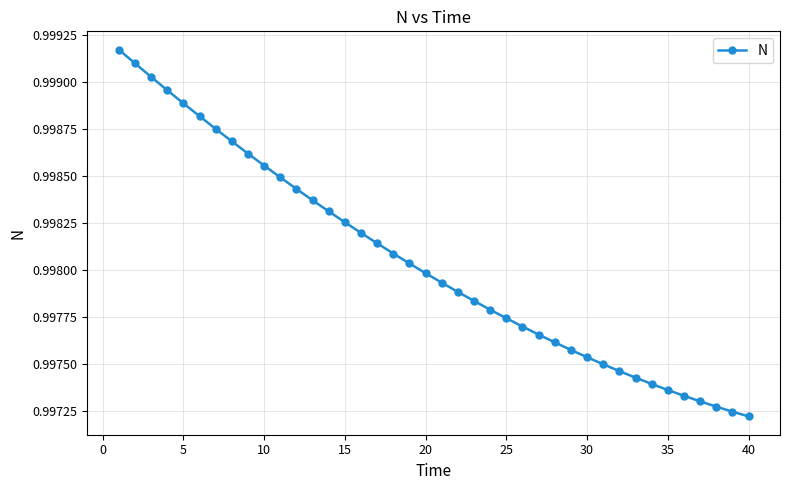

What is the sum of all values?

39.9